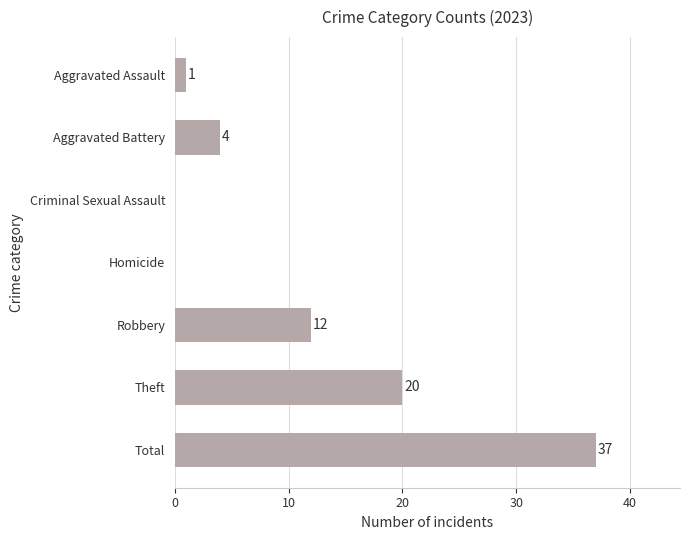

Reading top to bottom, what are all the values shown in this chart?

Aggravated Assault=1	Aggravated Battery=4	Criminal Sexual Assault=0	Homicide=0	Robbery=12	Theft=20	Total=37